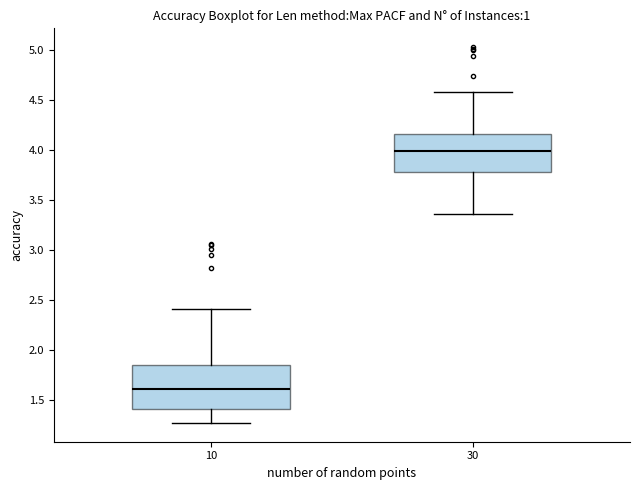

Reading left to right, transcribe this box plot: for each box, give where its median line is, the range the box spans, and where its two whiskers end, as read against the y-axis. The values are not printed on the chart, so give them approximately, as read against the axis.

10: median 1.60, box 1.40 to 1.85, whiskers 1.25 to 2.40
30: median 4.00, box 3.80 to 4.15, whiskers 3.35 to 4.60